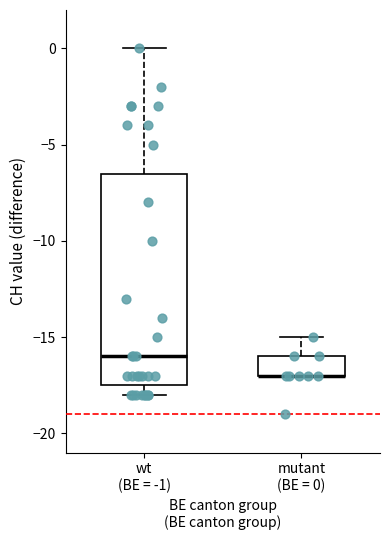

Reading left to right, transcribe this box plot: for each box, give where its median line is, the range the box spans, and where its two whiskers end, as read against the y-axis. The values are not printed on the chart, so give them approximately, as read against the axis.

wt (BE = -1): median -16.0, box -17.5 to -6.5, whiskers -18.0 to 0.0
mutant (BE = 0): median -17.0 (drawn on the box's lower edge), box -17.0 to -16.0, whiskers -17.0 to -15.0